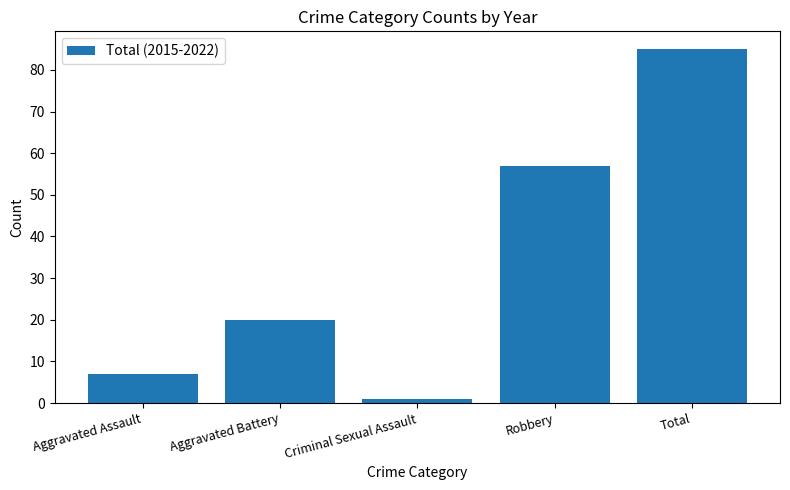

What is the average value?

34